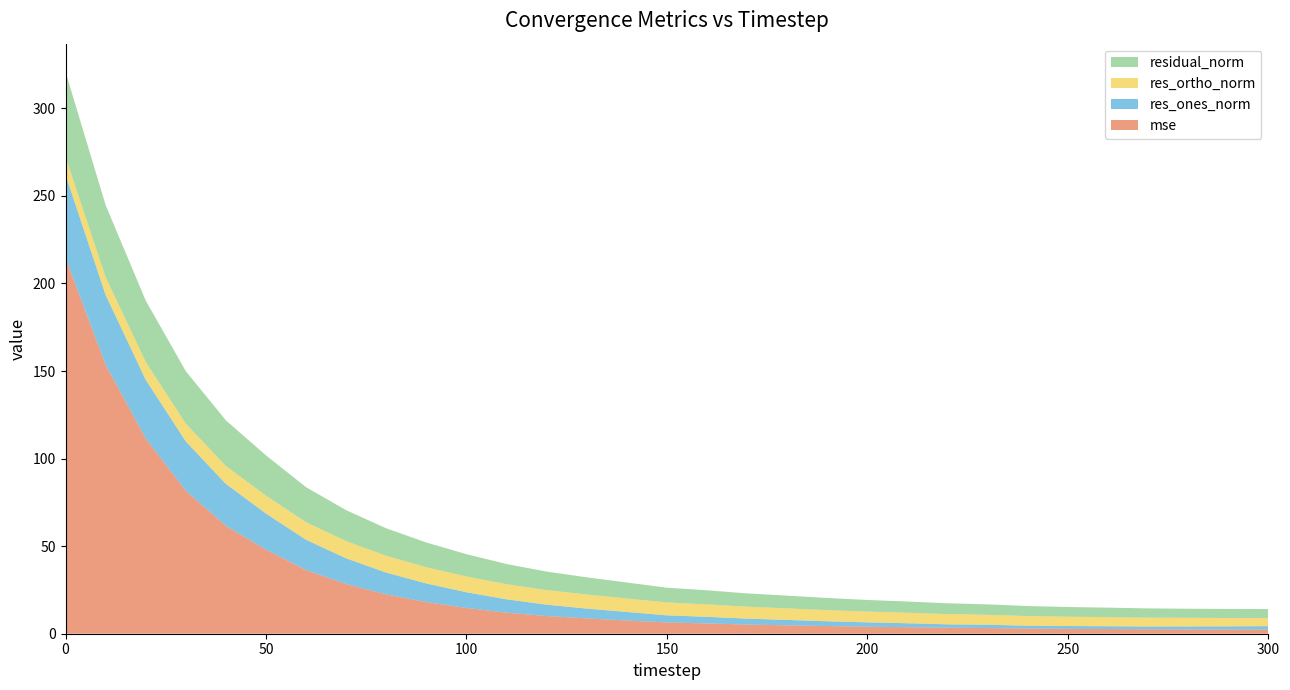

Reading left to right, what are all the values shown in this chart?

mse: 214.6	153.6	111.5	81.6	61.6	48.0	36.3	28.4	22.4	18.1	14.7	12.0	10.1	8.7	7.6	6.4	5.9	5.2	4.8	4.4	4.0	3.7	3.4	3.2	3.0	2.8	2.7	2.5	2.5	2.4	2.3
res_ones_norm: 47.5	39.8	33.5	28.2	23.9	20.6	17.3	14.7	12.5	10.6	9.0	7.6	6.5	5.6	4.9	4.0	3.8	3.4	3.1	2.7	2.5	2.2	1.9	1.9	1.6	1.6	1.6	1.6	1.7	1.8	2.0
res_ortho_norm: 10.1	10.2	10.2	10.1	10.2	10.2	10.0	9.8	9.6	9.3	9.0	8.6	8.3	8.0	7.7	7.4	7.1	6.8	6.6	6.4	6.2	6.0	5.9	5.7	5.5	5.3	5.2	5.0	4.9	4.8	4.7
residual_norm: 48.6	41.1	35.0	30.0	26.0	23.0	20.0	17.7	15.7	14.1	12.7	11.5	10.6	9.8	9.1	8.4	8.0	7.6	7.3	6.9	6.6	6.4	6.2	6.0	5.7	5.5	5.4	5.3	5.2	5.1	5.1